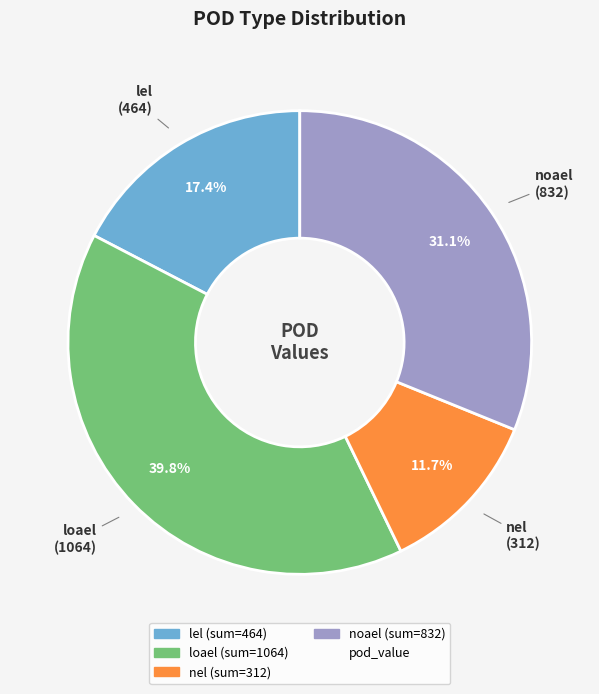

To the nearest percent, what is the difference between the largest and smallest slice percentages?

28%